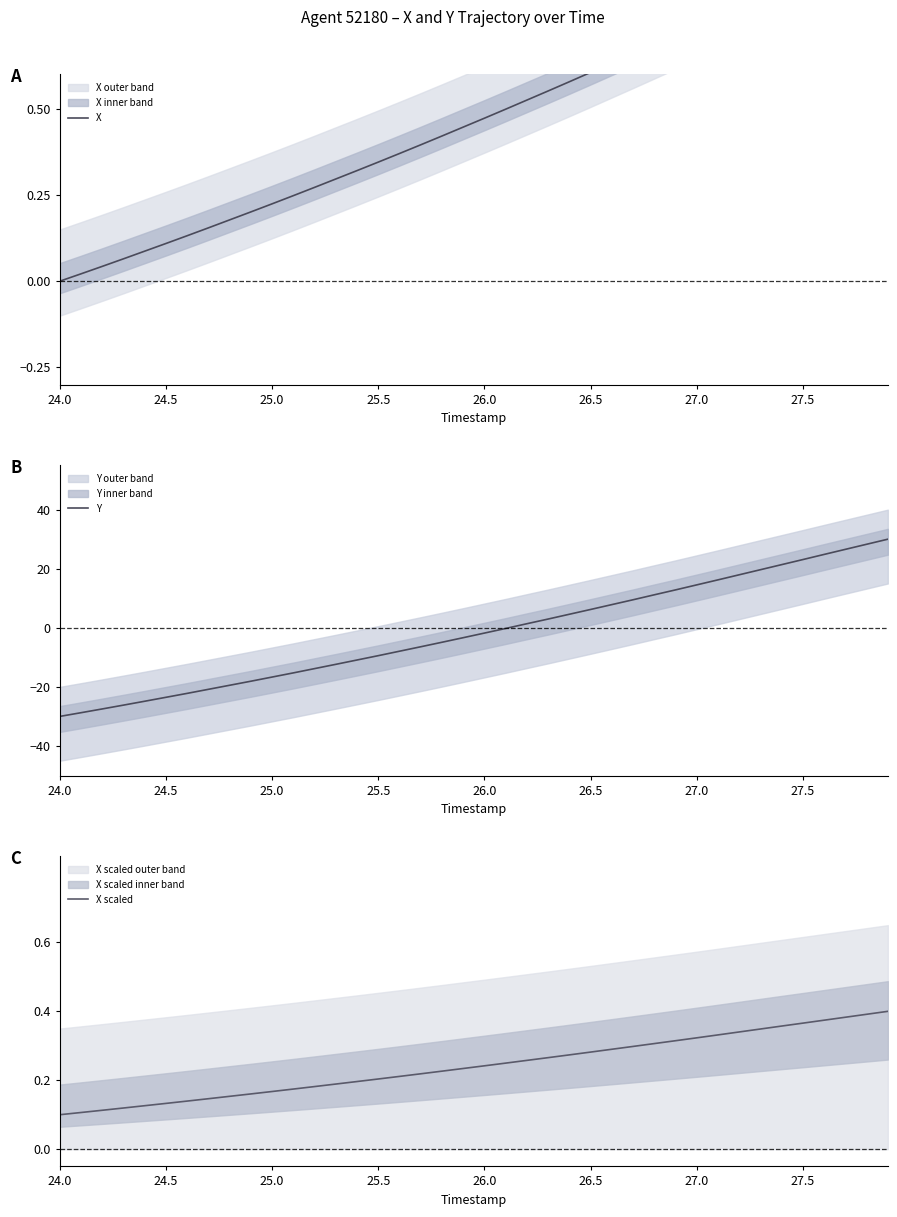

What is the maximum value for Y?

30.0